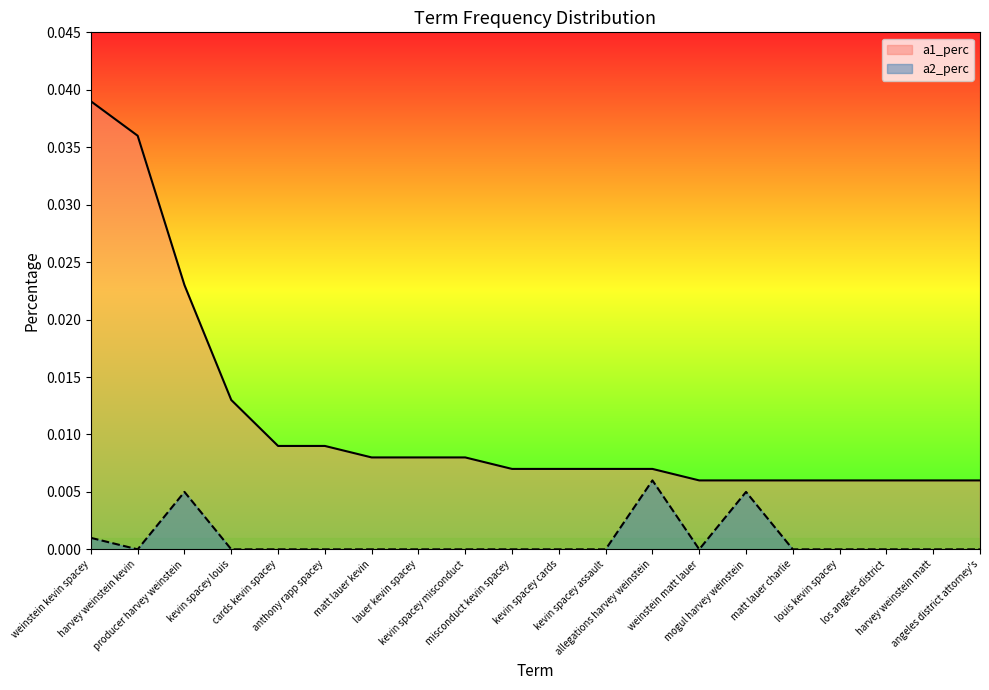

Which series has the widest spread of values?

a1_perc